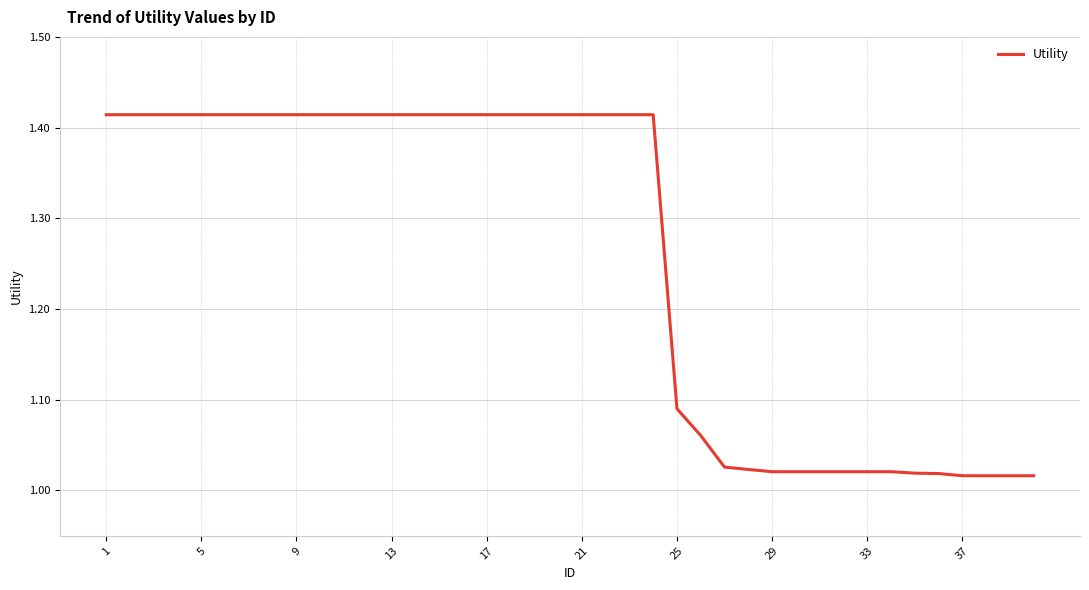

What is the difference between the maximum and minimum values?

0.4